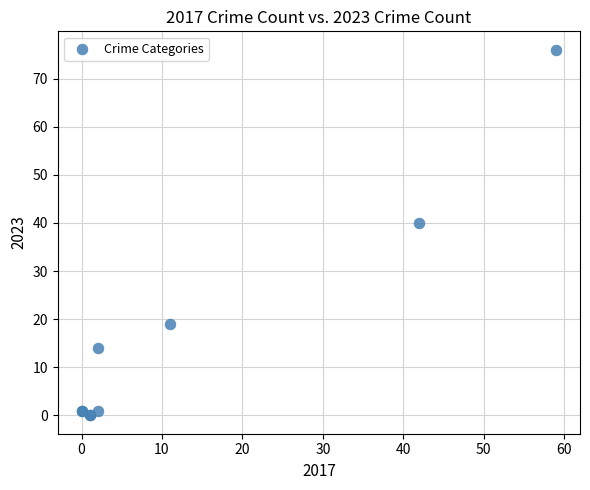

What Y value in the scatter plot is closest to 38?

40